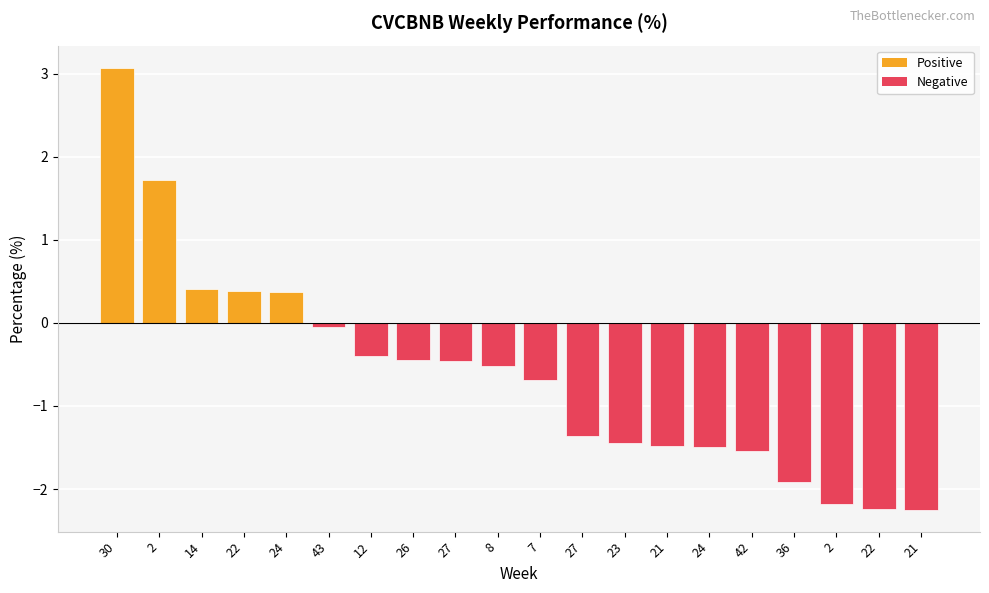

The chart shows a value of -0.6 at 27. True or false?

False